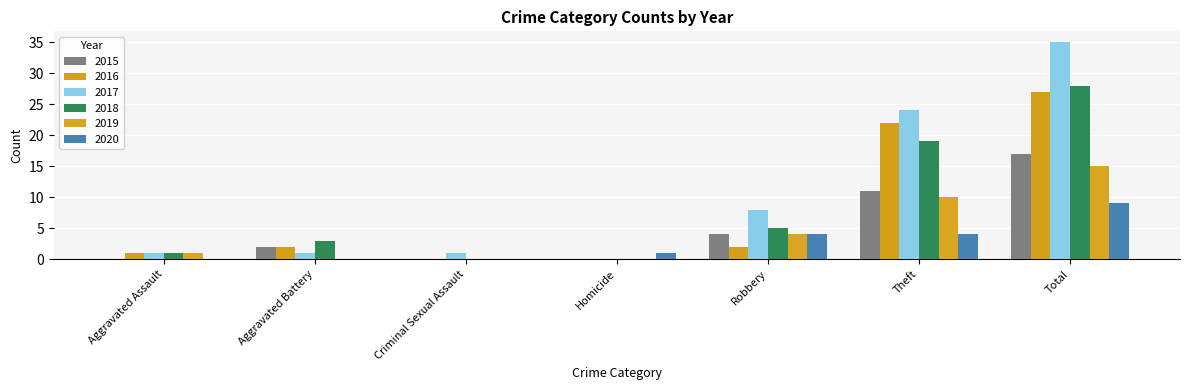

How many groups of bars are there?

7